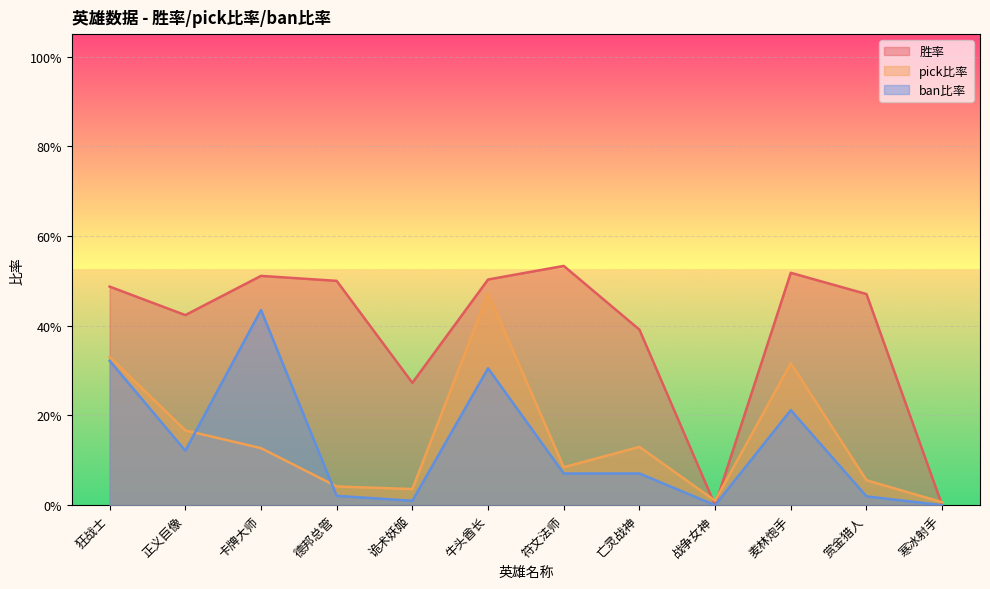

Which series has the largest range (max minus min)?

胜率